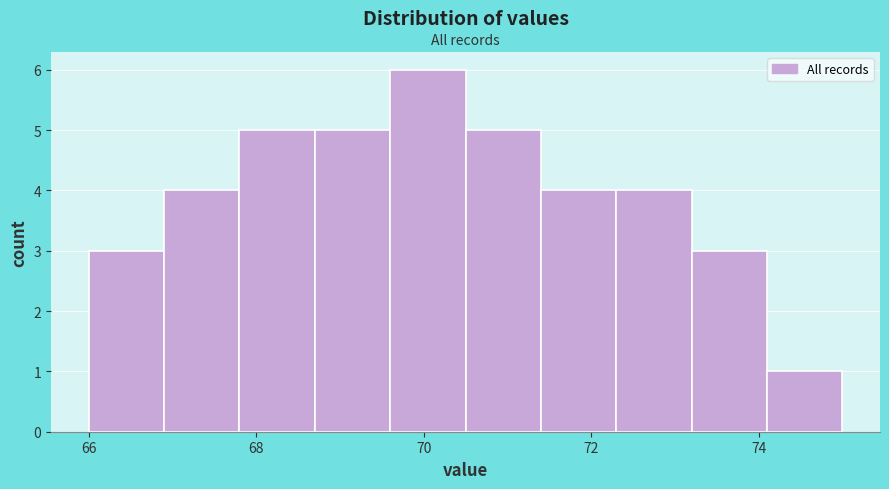

Which range on the x-axis has the tallest bar?

69.6 to 70.5